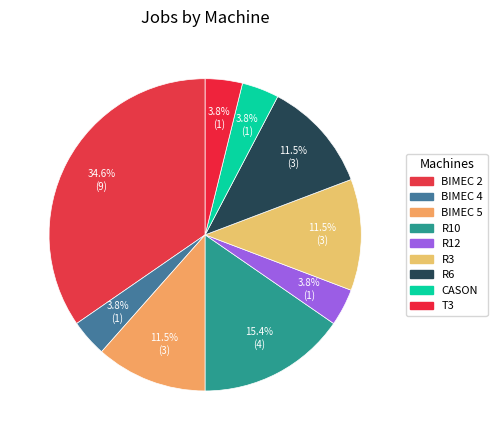

Count the number of slices in the pie.

9